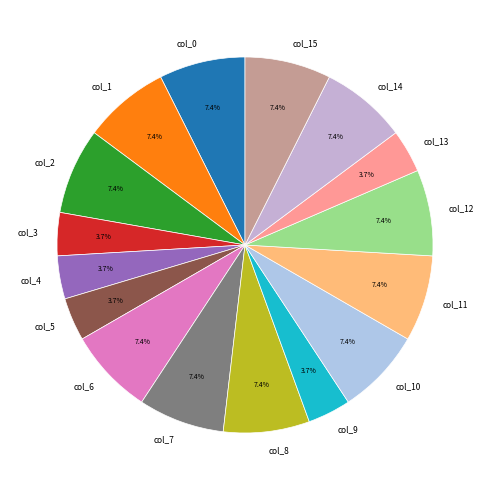

Combined, what portion of the pie is col_13 and col_4?

7.4%